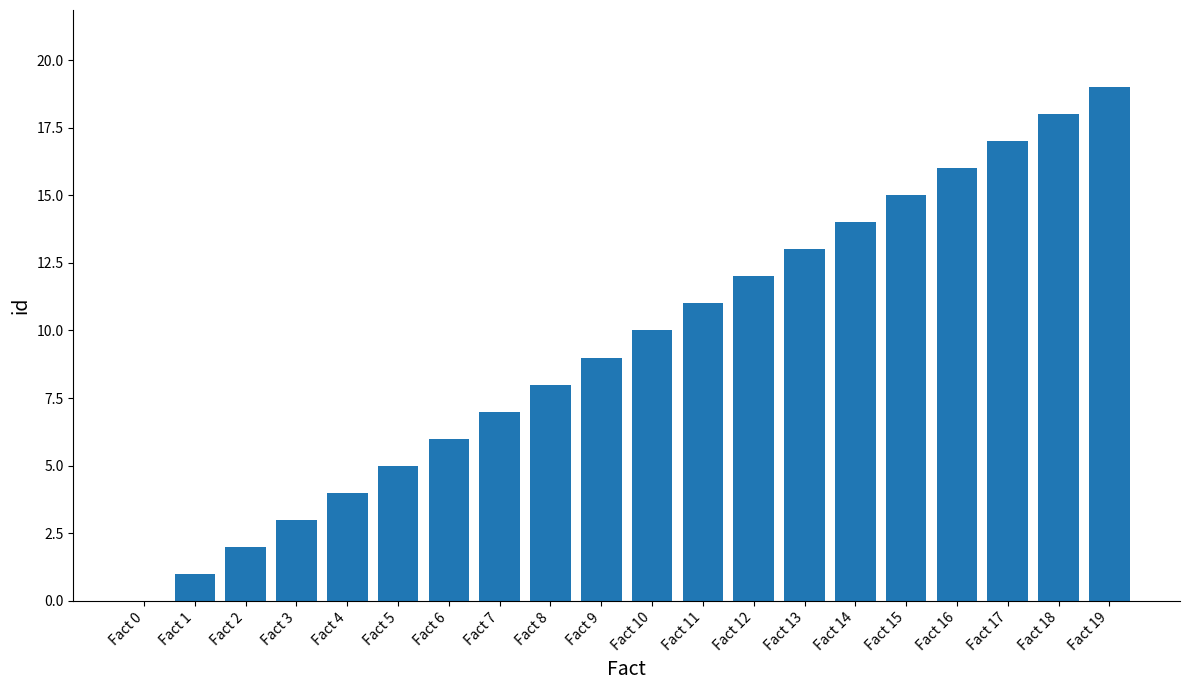

What is the difference between the values at Fact 12 and Fact 15?

3